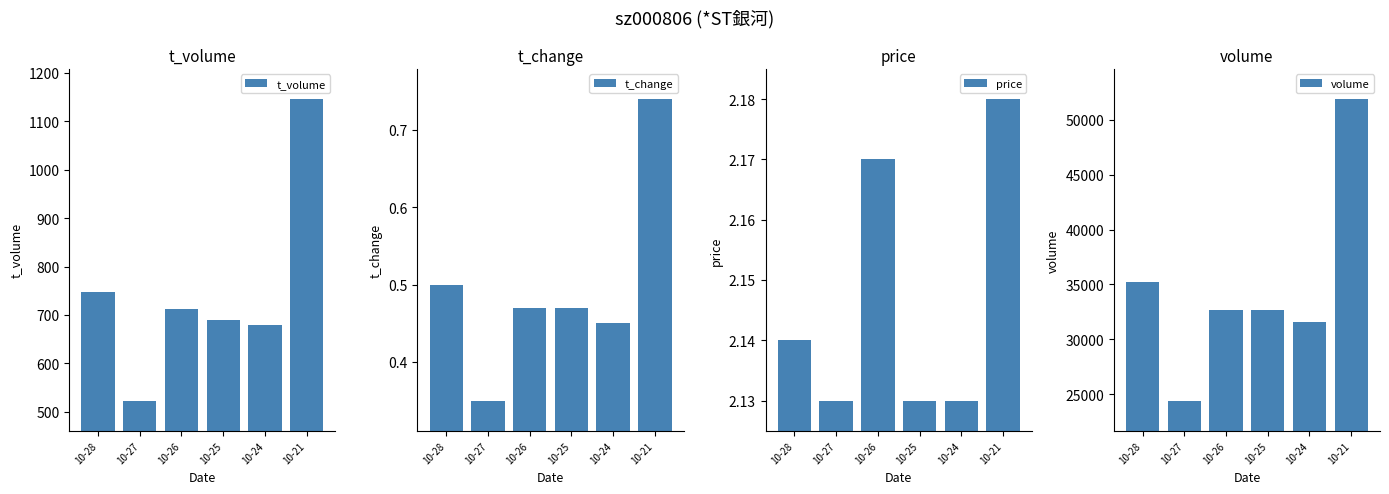

How many groups of bars are there?

6